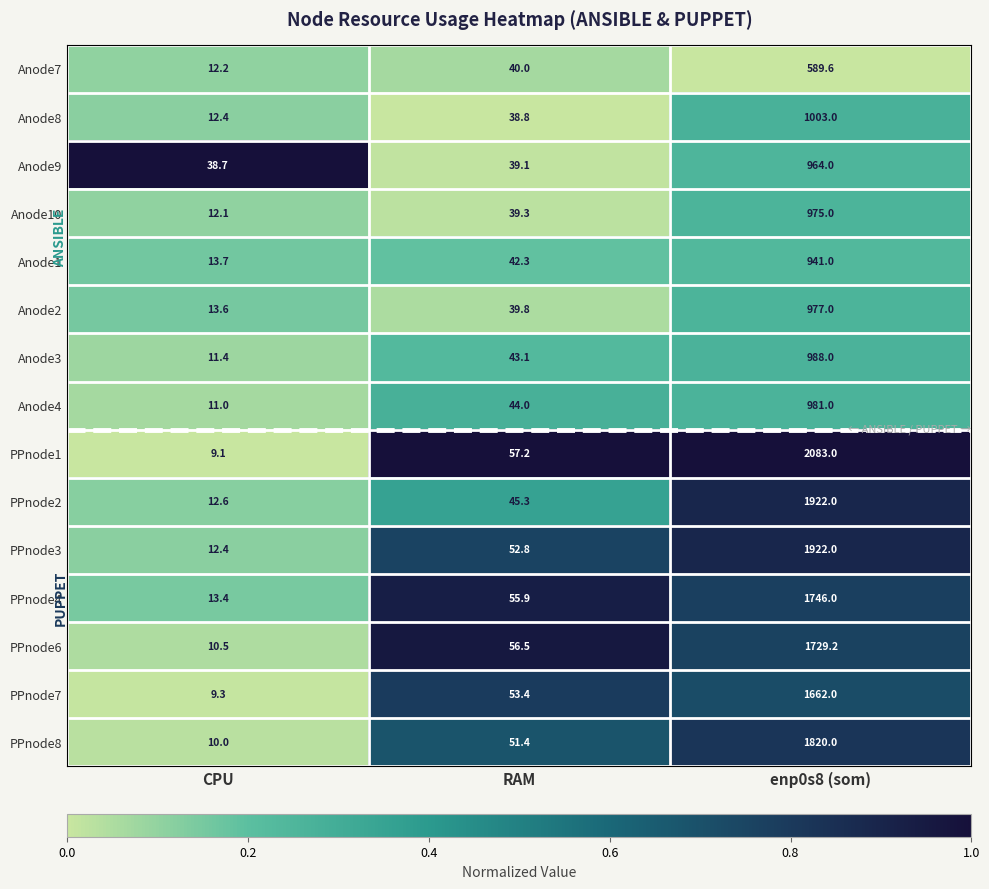

What is the spread (max minus min) of values at RAM?

18.4